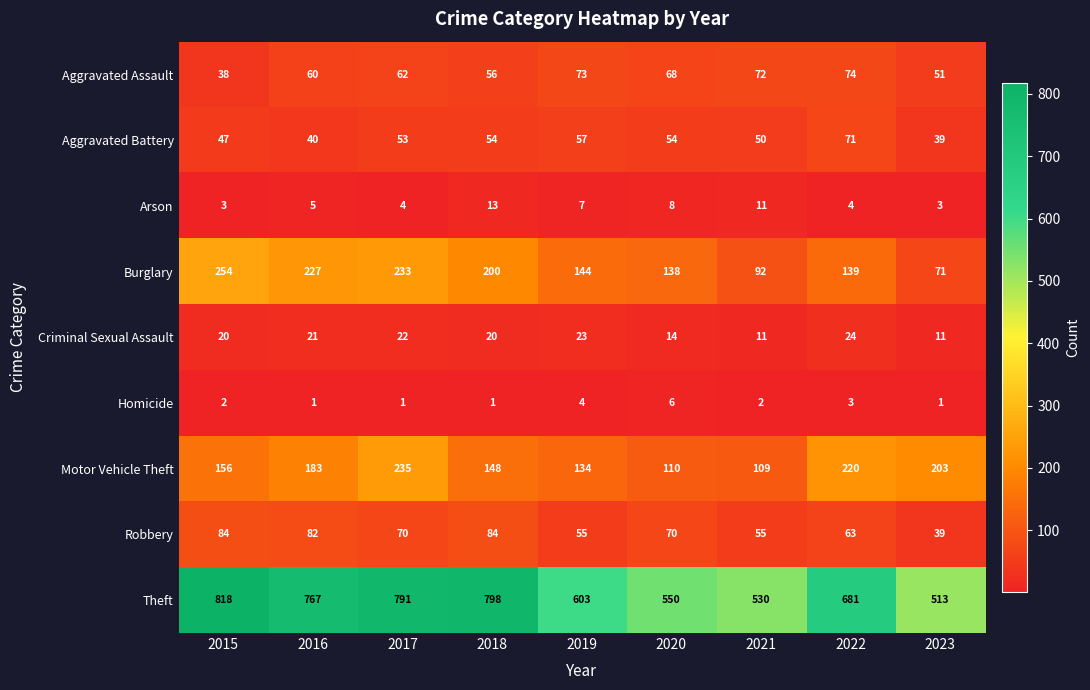

Which label corresponds to the largest value in the chart?

2015